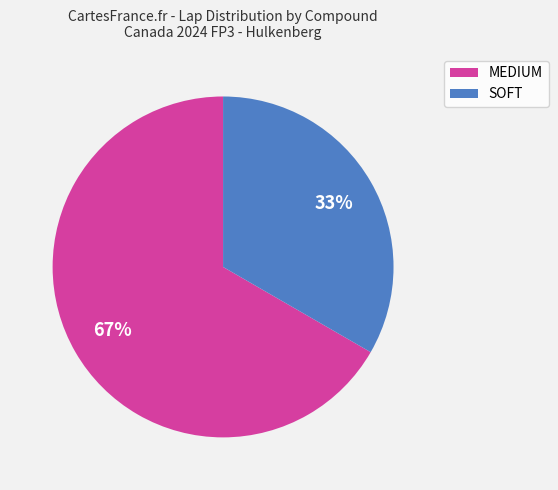

Is it true that SOFT is 33% of the pie?

True